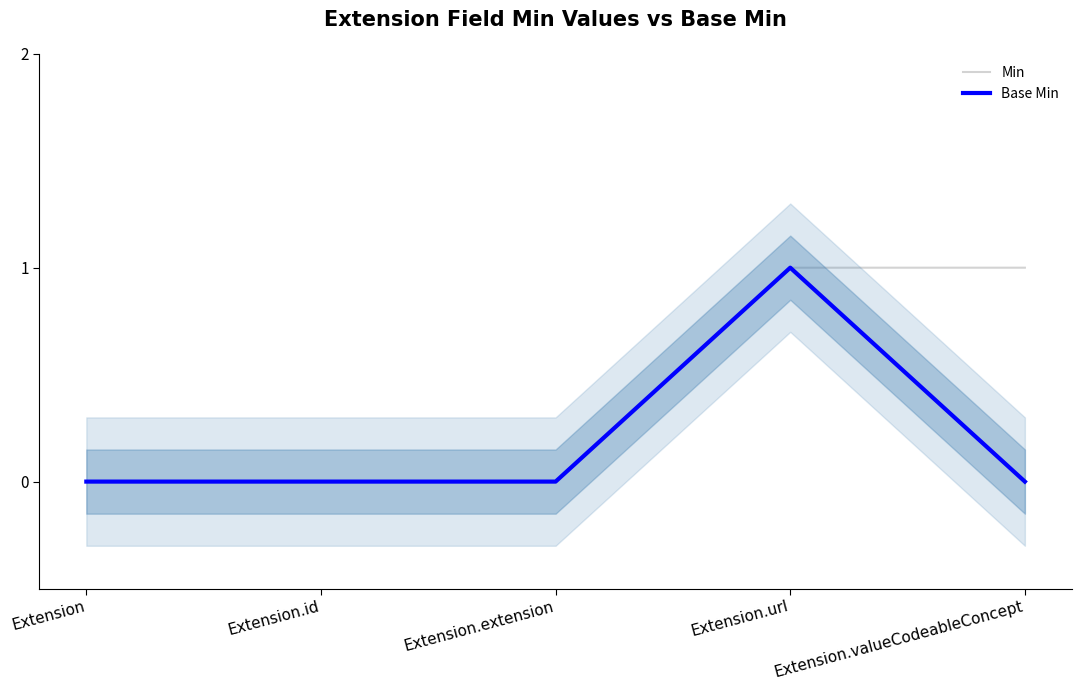

Reading left to right, list all the values displayed in this chart.

Min: 0	0	0	1	1
Base Min: 0	0	0	1	0